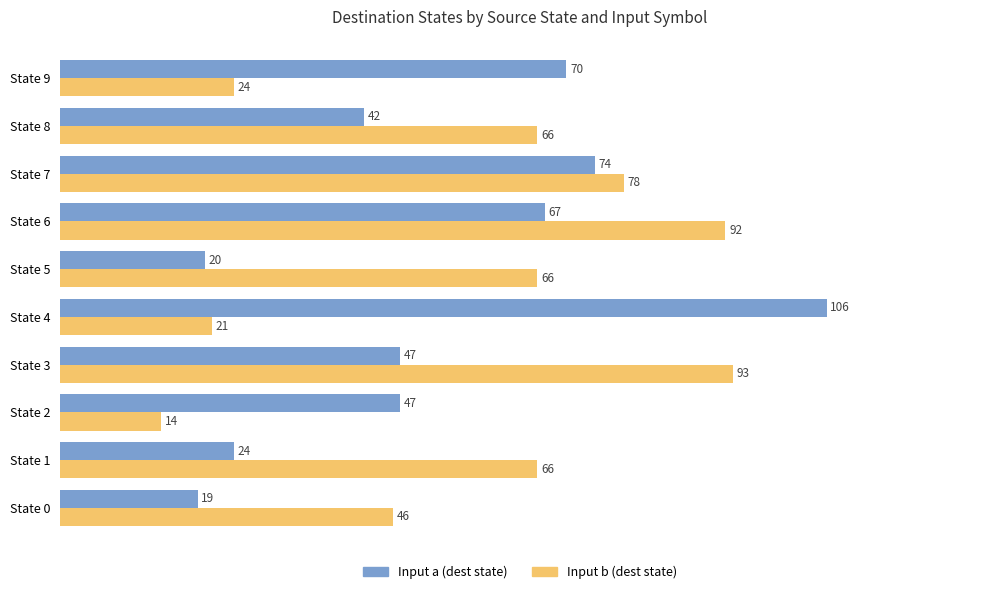

At State 1, list the series in order from largest to smallest.

Input b (dest state), Input a (dest state)